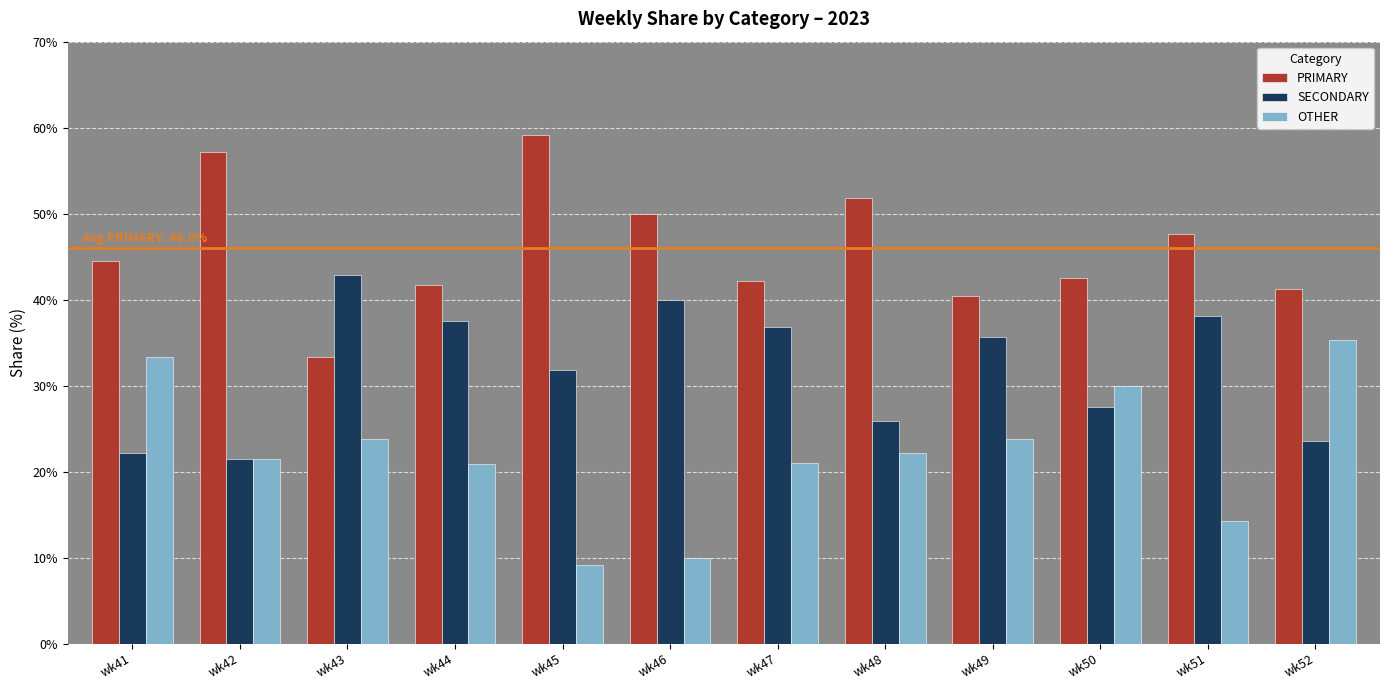

True or false: SECONDARY has a value of 42.9 at wk43.

True